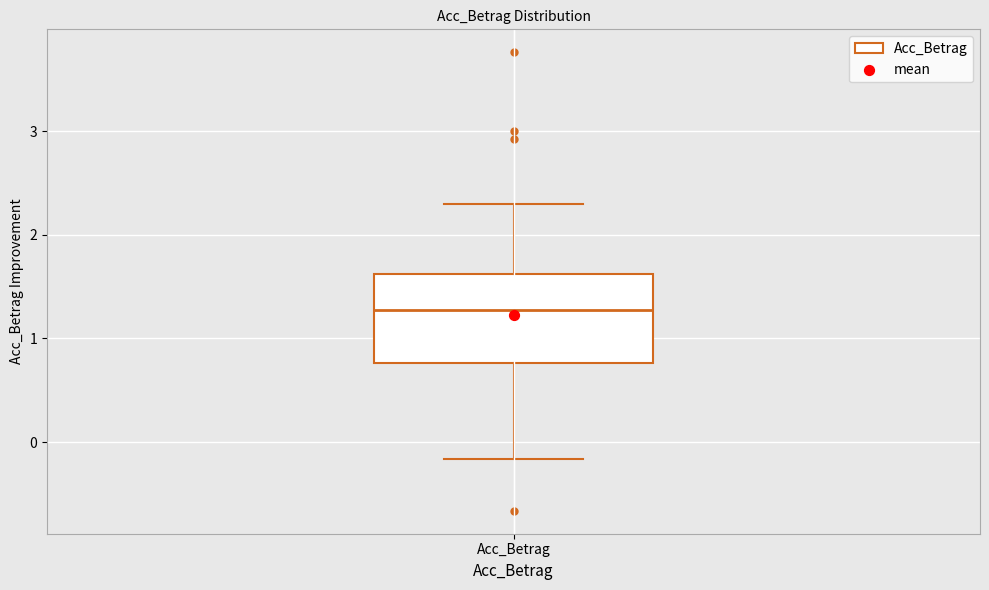

Read this box plot against the y-axis: the position of the median line, the range covered by the box, and the ends of both whiskers. The values are not printed on the chart, so give them approximately, as read against the axis.

median 1.3, box 0.8 to 1.6, whiskers -0.2 to 2.3